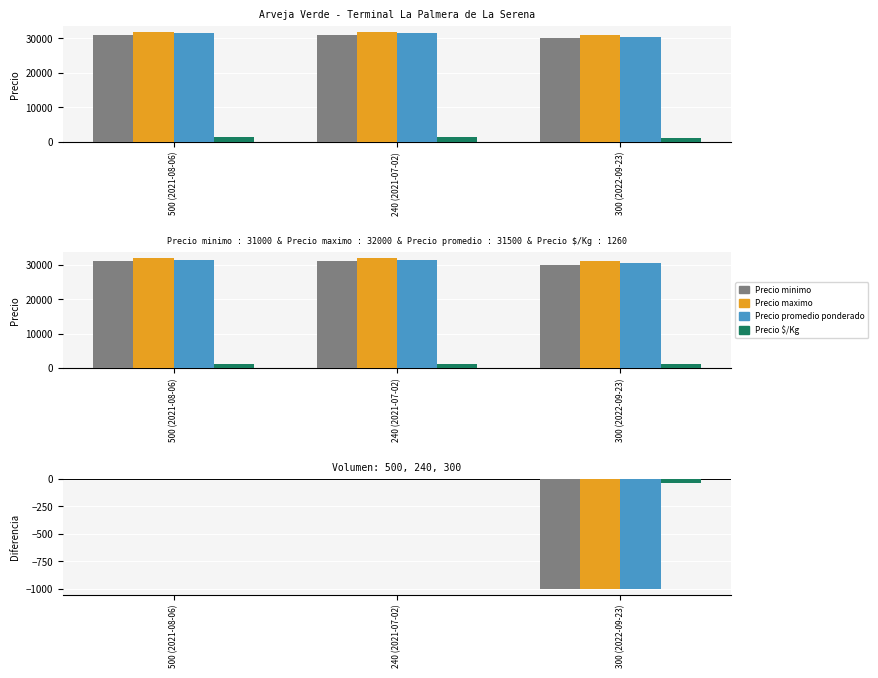

What is the difference between the maximum and minimum values in the Precio maximo series?

1000